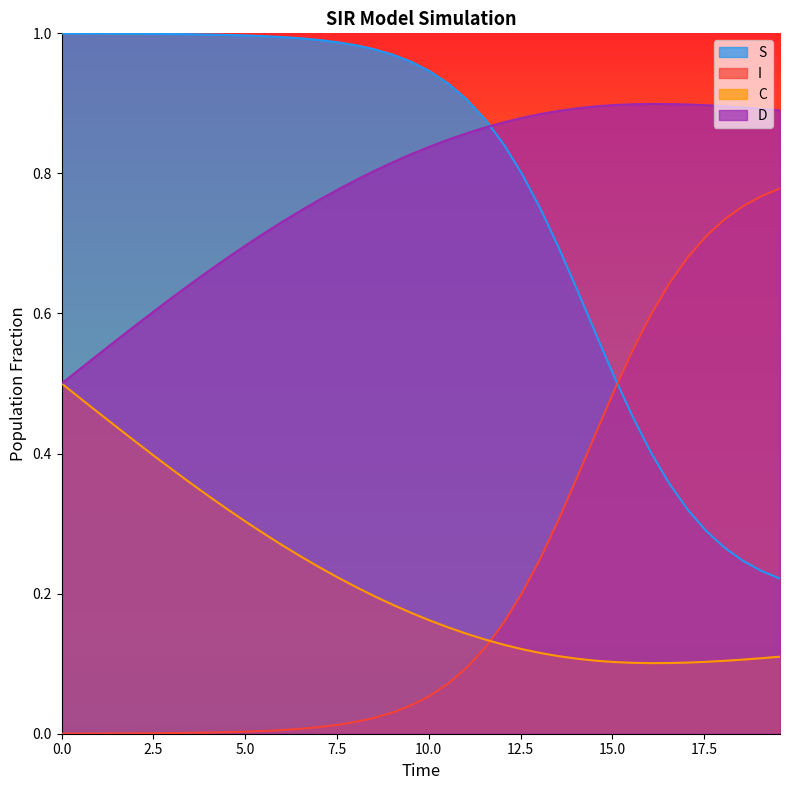

Which series ends up on top after the final intersection of I and C?

I